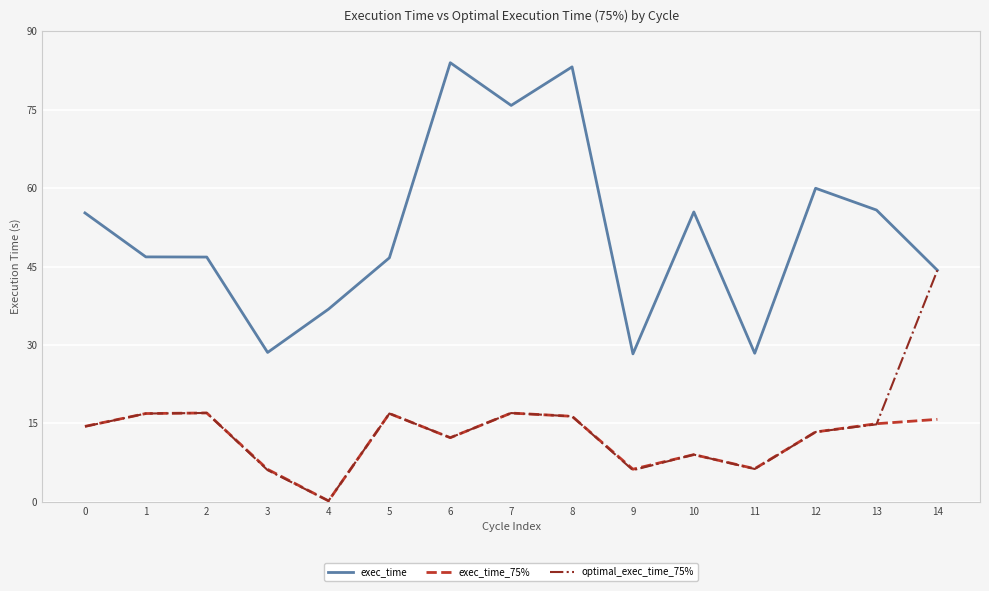

Which label corresponds to the smallest value in the chart?

4